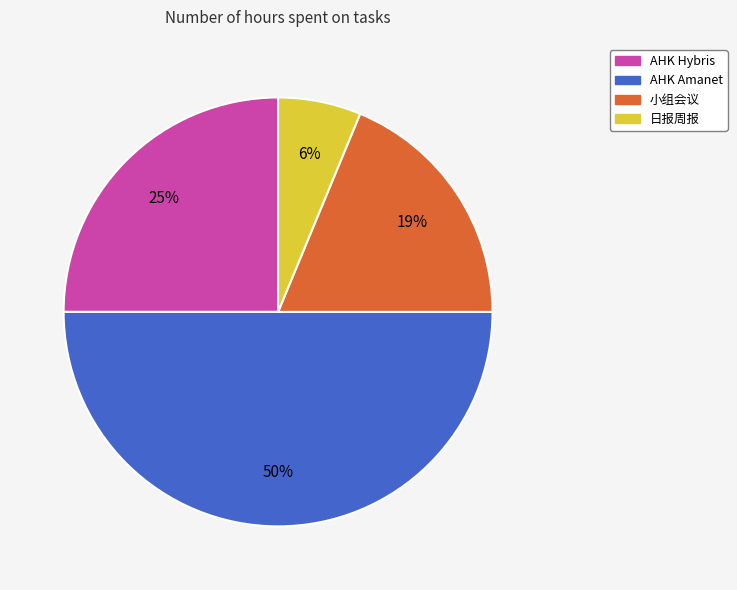

What percentage is the 小组会议 slice, to the nearest percent?

19%